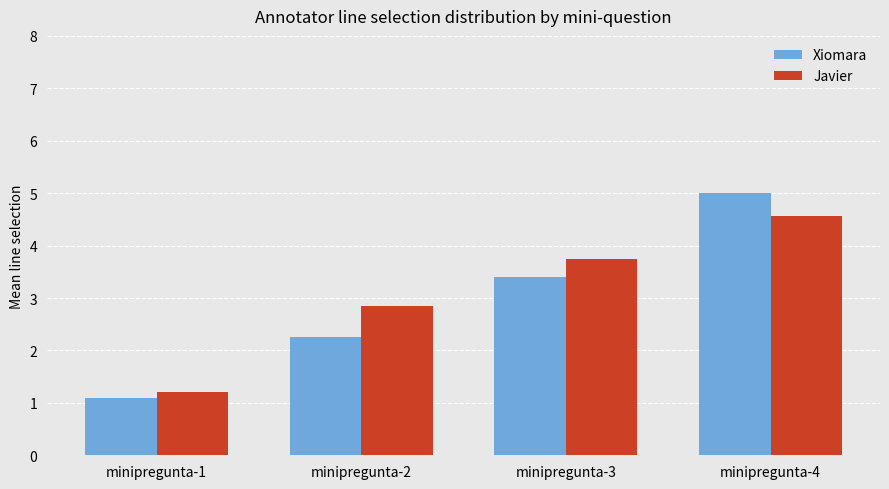

What is the value of the Xiomara bar at the 1st from the left?

1.1